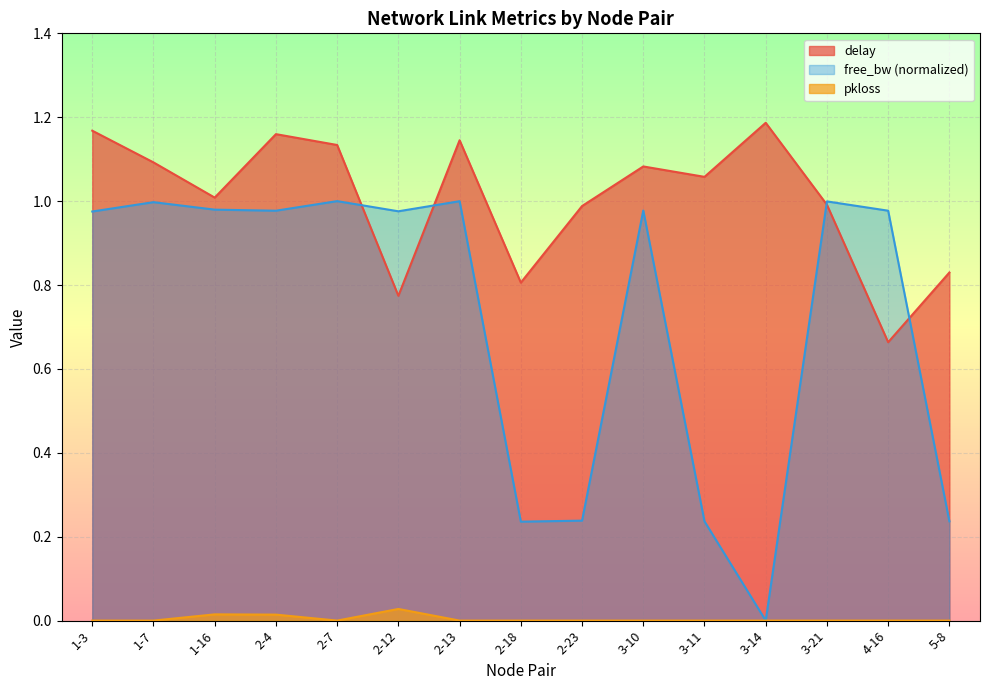

Reading right to left, extract all data points from this chart.

delay: 0.8	0.7	1.0	1.2	1.1	1.1	1.0	0.8	1.1	0.8	1.1	1.2	1.0	1.1	1.2
pkloss: 0.0	0.0	0.0	0.0	0.0	0.0	0.0	0.0	0.0	0.0	0.0	0.0	0.0	0.0	0.0
free_bw_norm: 0.2	1.0	1.0	0.0	0.2	1.0	0.2	0.2	1.0	1.0	1.0	1.0	1.0	1.0	1.0